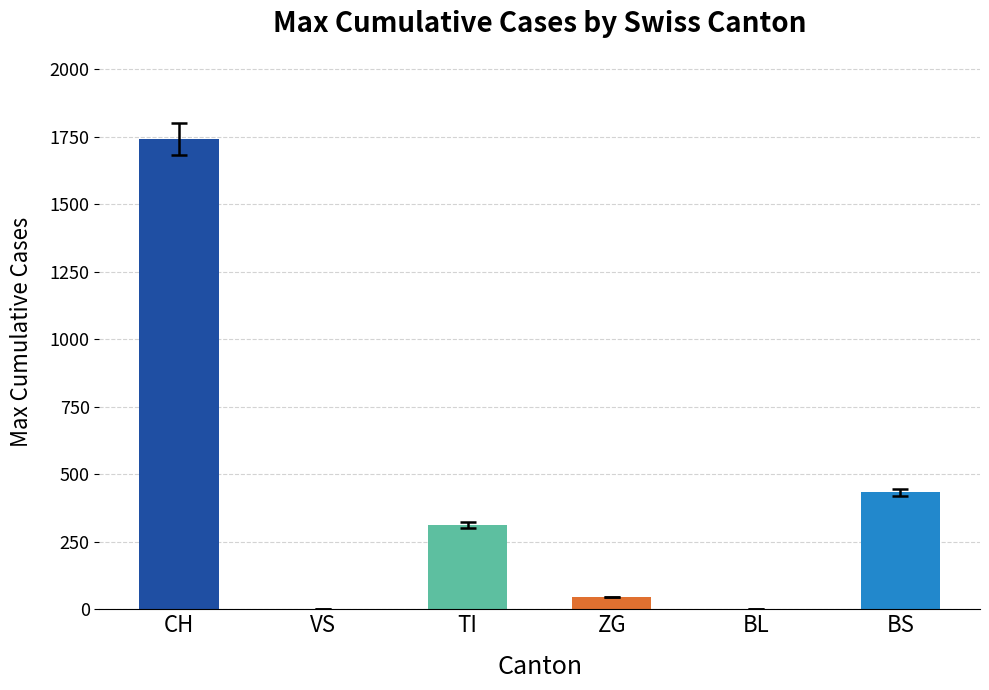

What is the difference between the maximum and minimum values in the BS series?

434